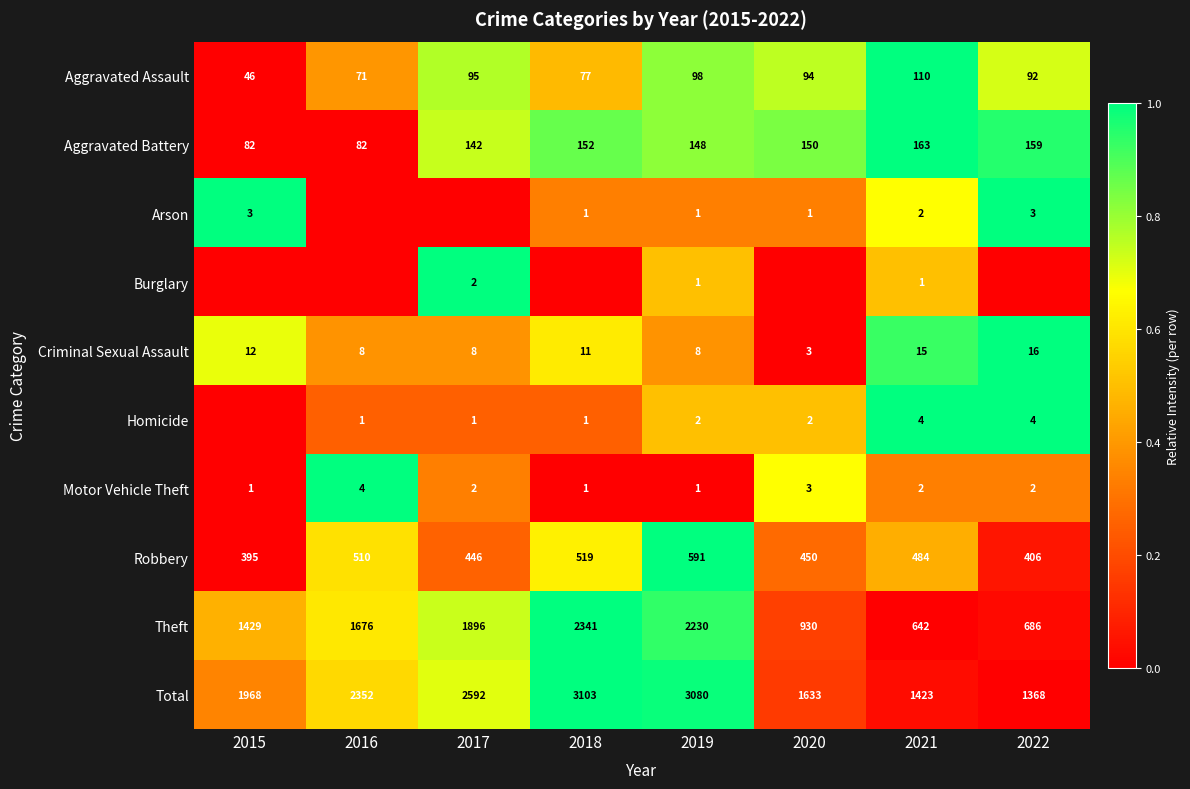

What is the maximum value for Robbery?

591